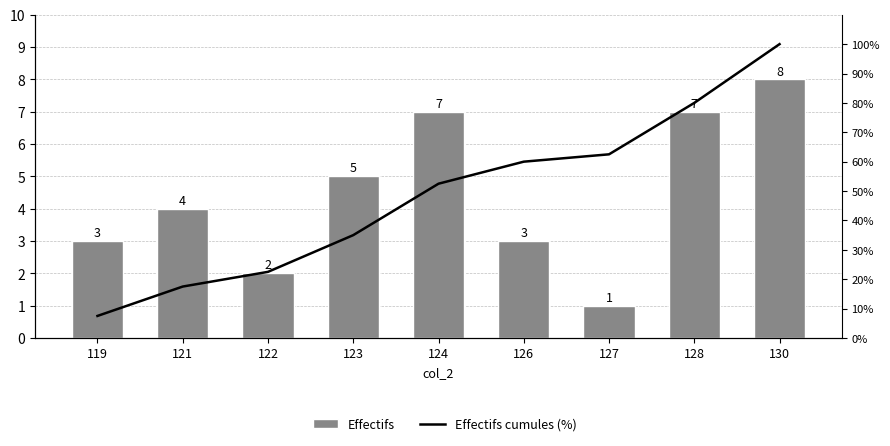

What is the total value across all series at 121?

21.5